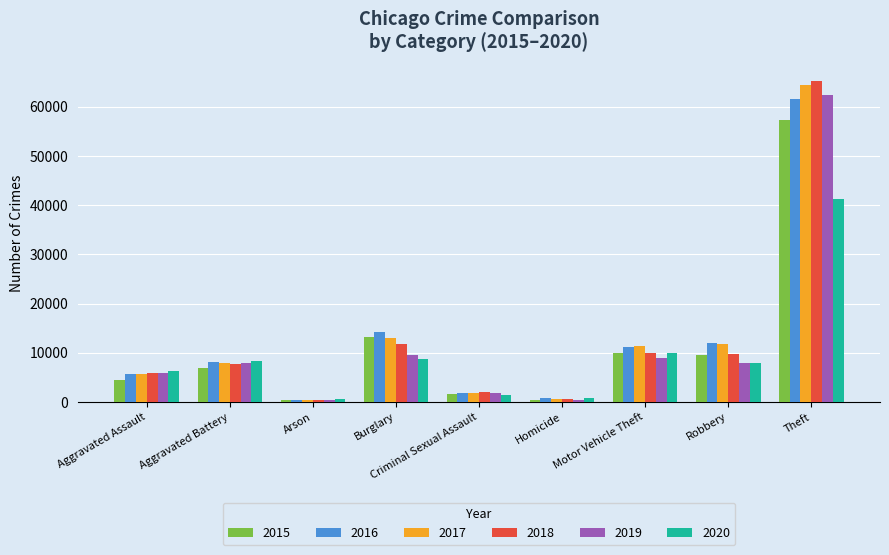

Which series has the largest range (max minus min)?

2018